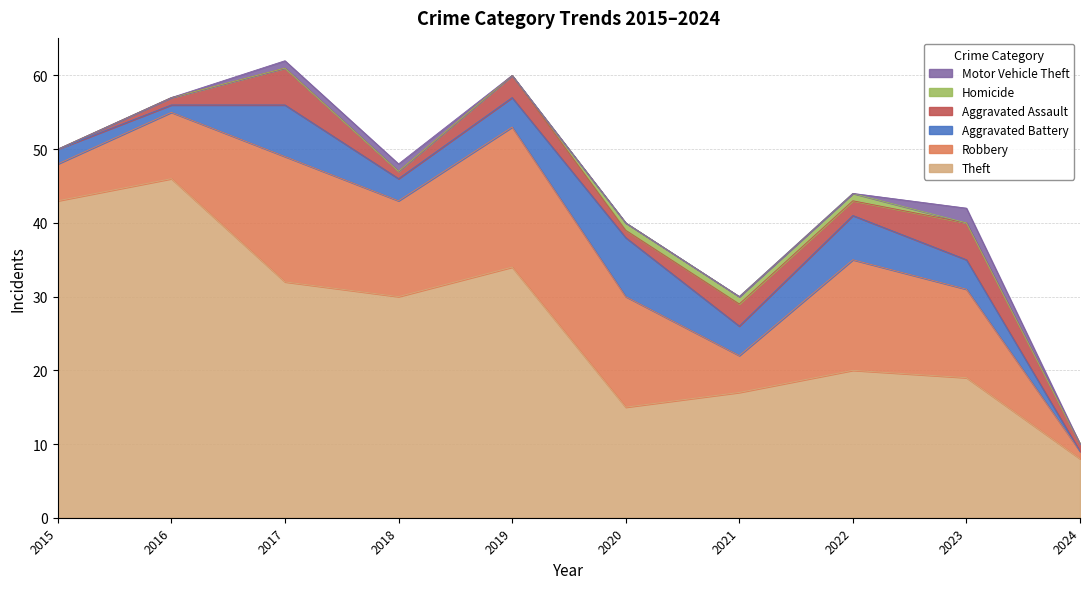

What are all the series names shown in the legend?

Motor Vehicle Theft, Homicide, Aggravated Assault, Aggravated Battery, Robbery, Theft